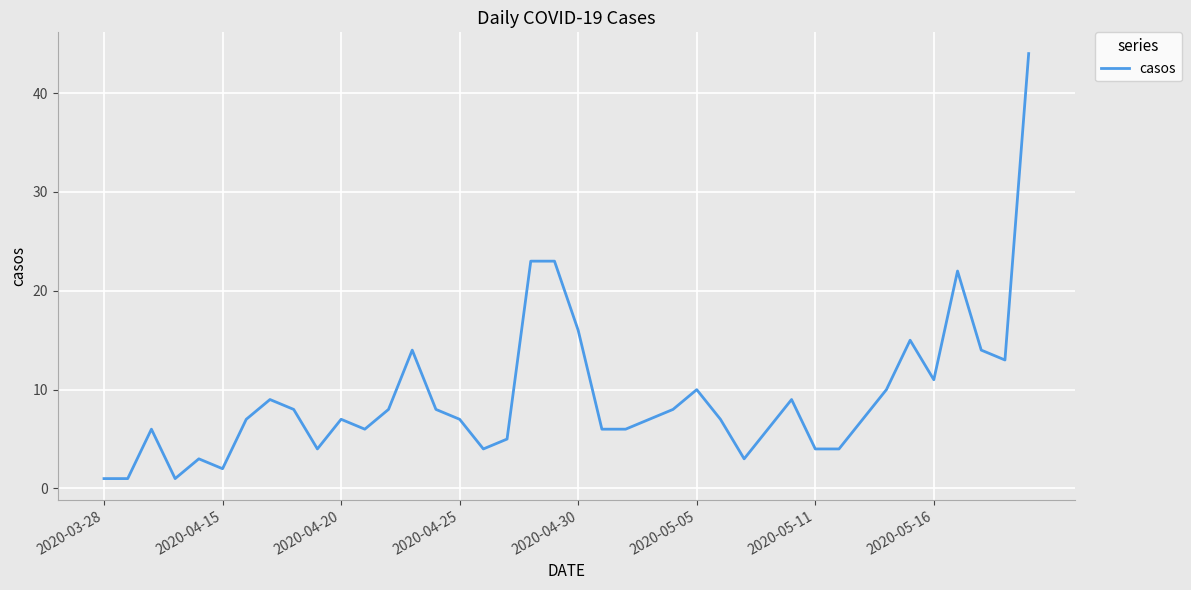

What is the average value?

9